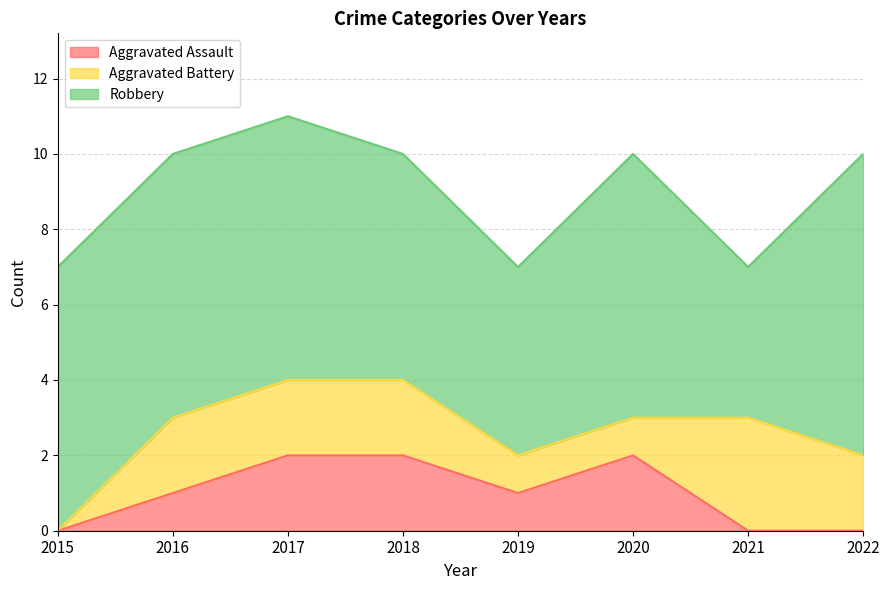

What is the total value across all series at 2016?

10